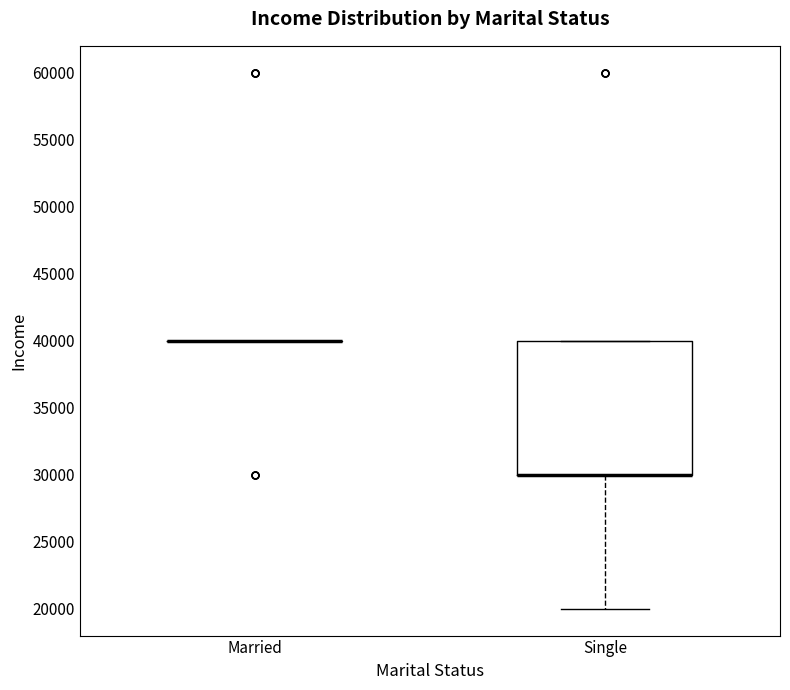

Reading left to right, read every box against the y-axis: the position of its median line, the range the box covers, and the ends of its whiskers. The values are not printed on the chart, so give them approximately, as read against the axis.

Married: box collapsed to a line at 40000, whiskers 40000 to 40000
Single: median 30000 (drawn on the box's lower edge), box 30000 to 40000, whiskers 20000 to 40000